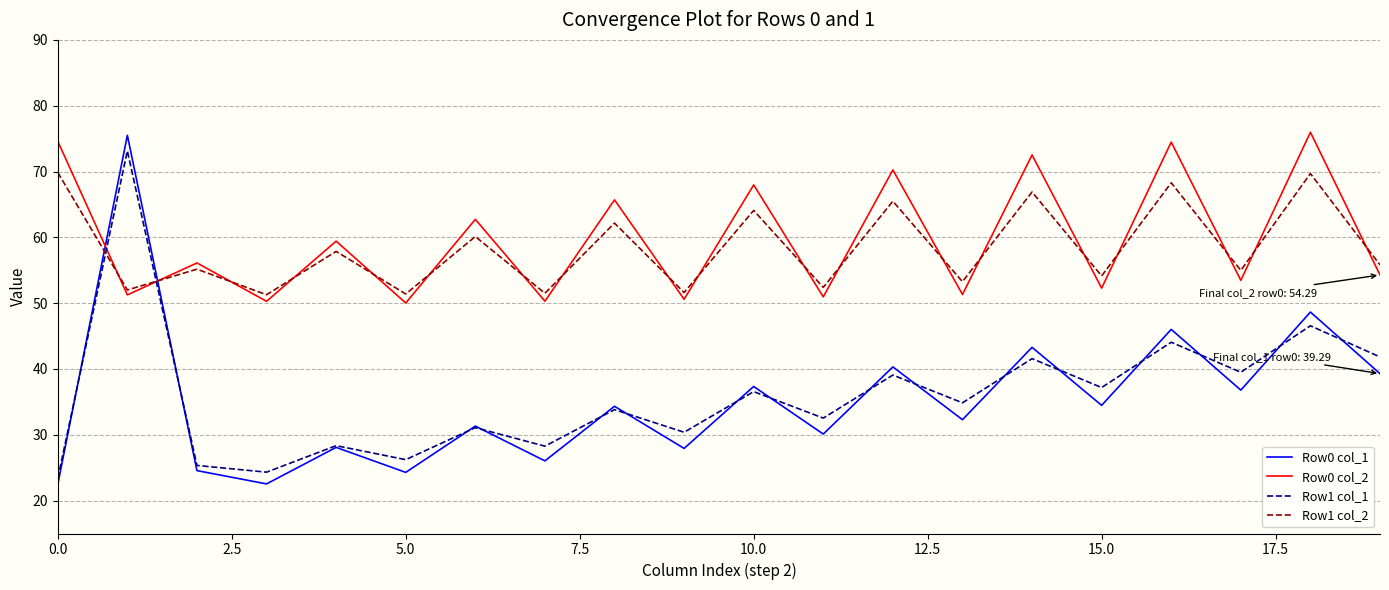

What is the lowest value of the Row1 col_2 series?

51.3